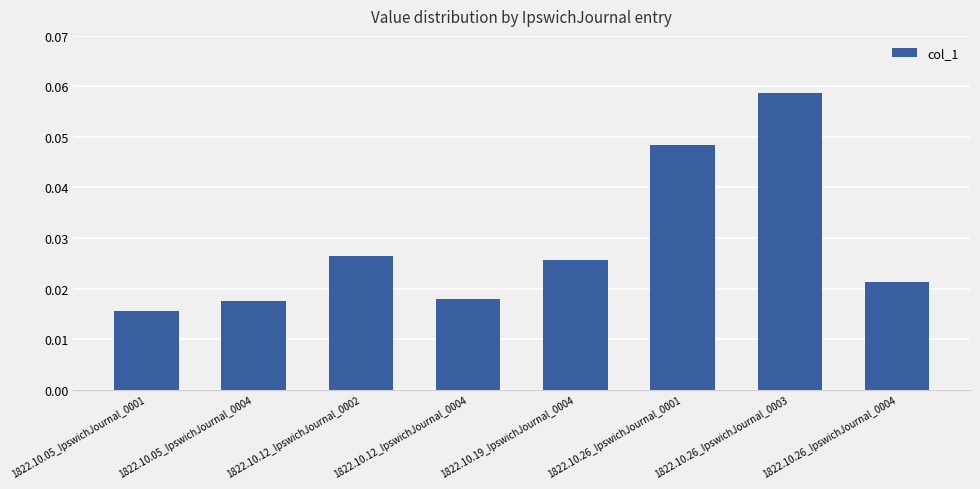

Which label corresponds to the smallest value in the chart?

1822.10.05_IpswichJournal_0001